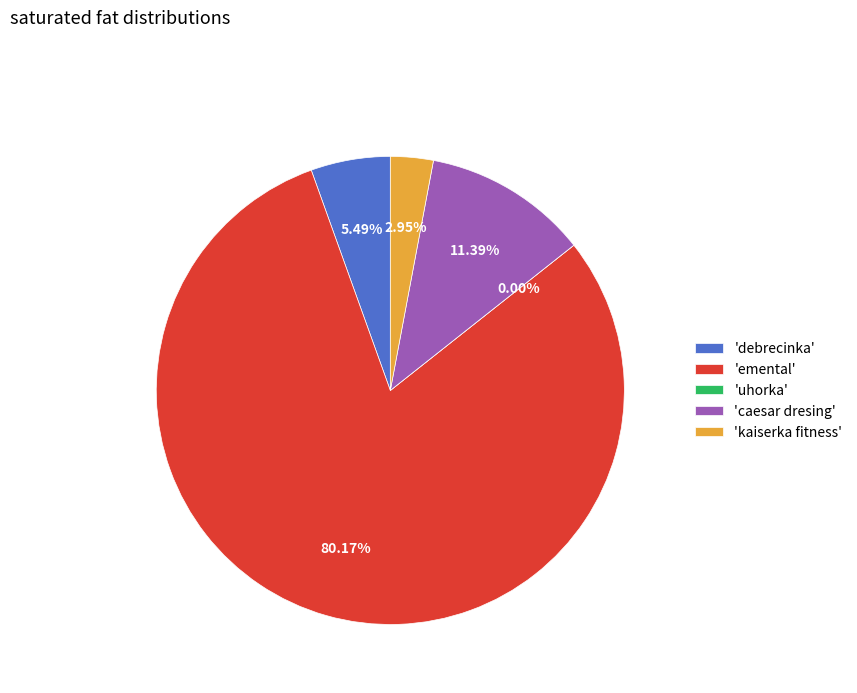

How many segments does this pie chart have?

5